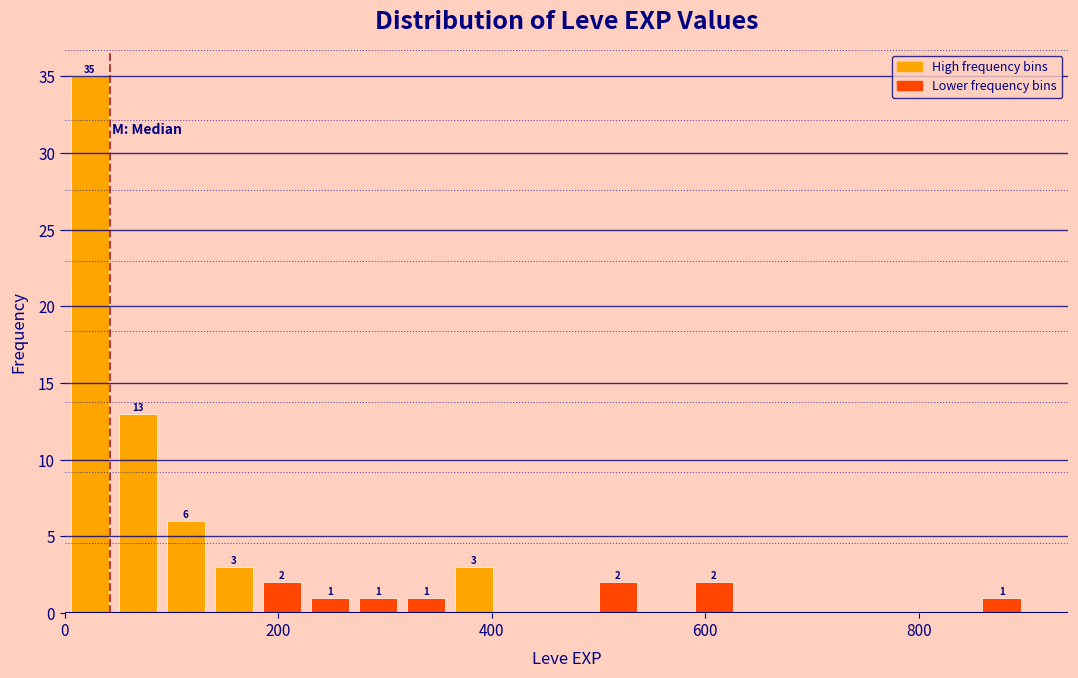

Read against the x-axis, roughly where is the centre of the tallest bar?

20